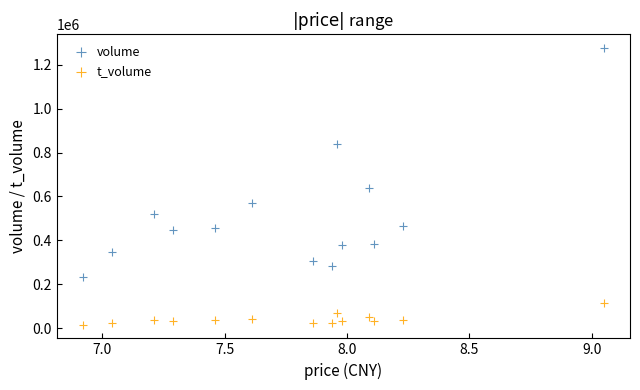

What are all the series names shown in the legend?

volume, t_volume